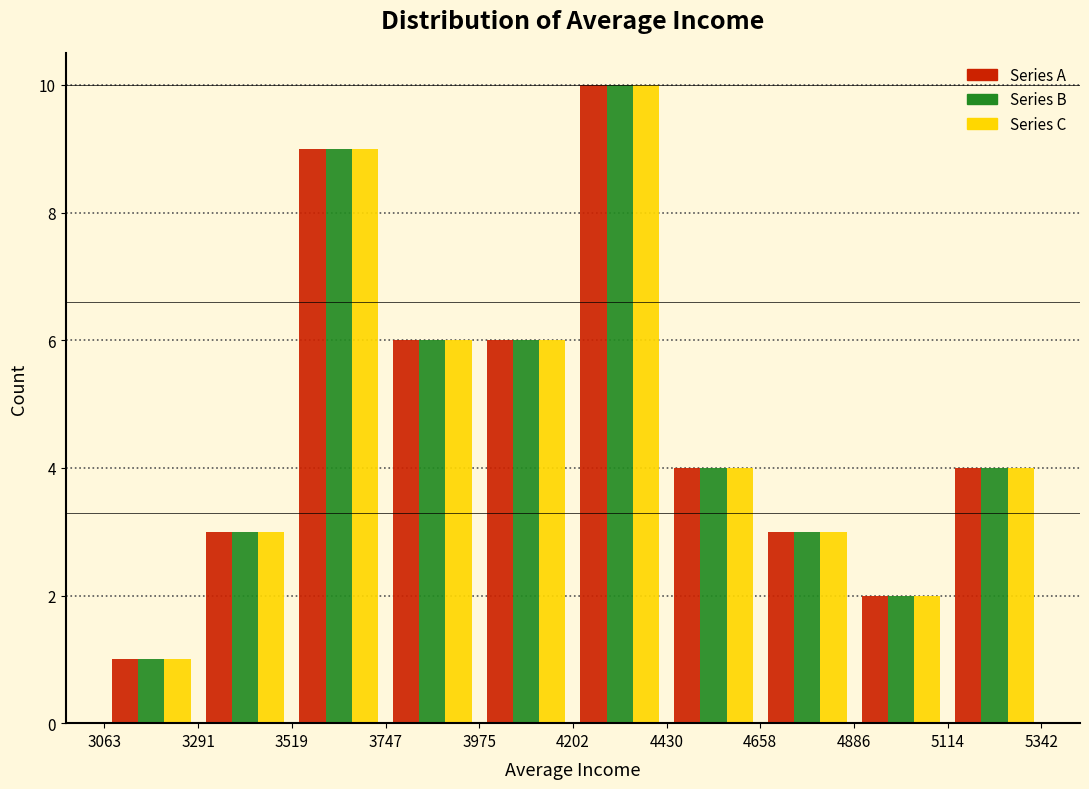

In the Series C series, which range on the x-axis has the tallest bar?

4202 to 4430